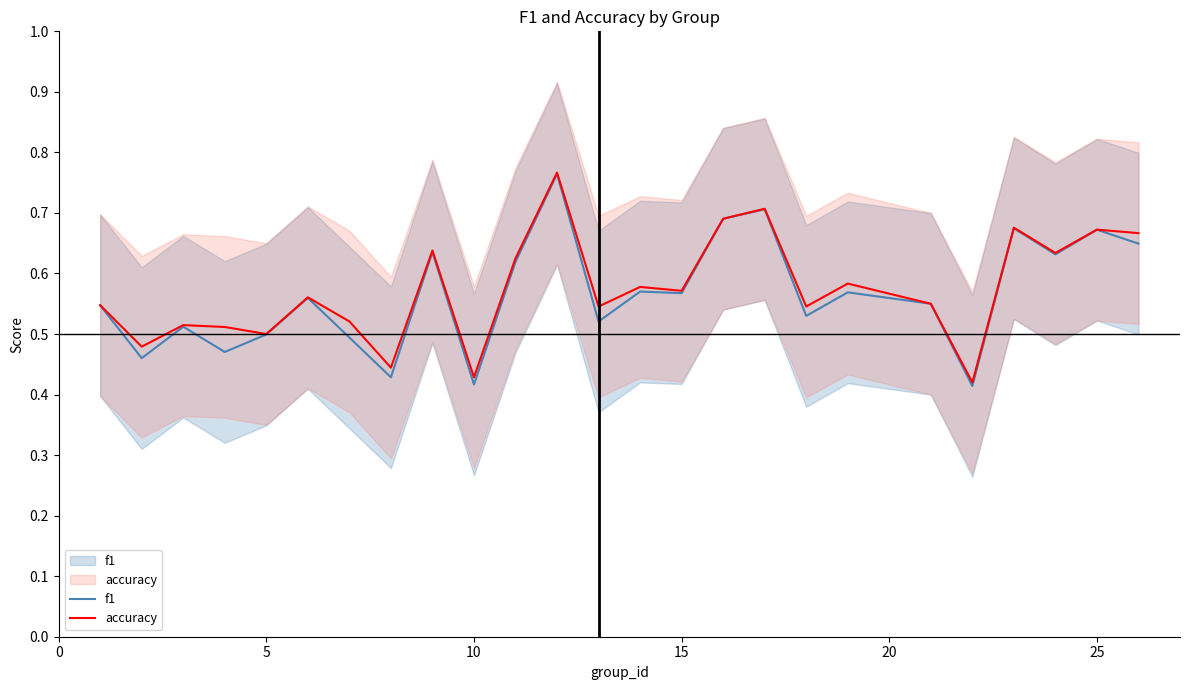

What are all the series names shown in the legend?

f1, accuracy